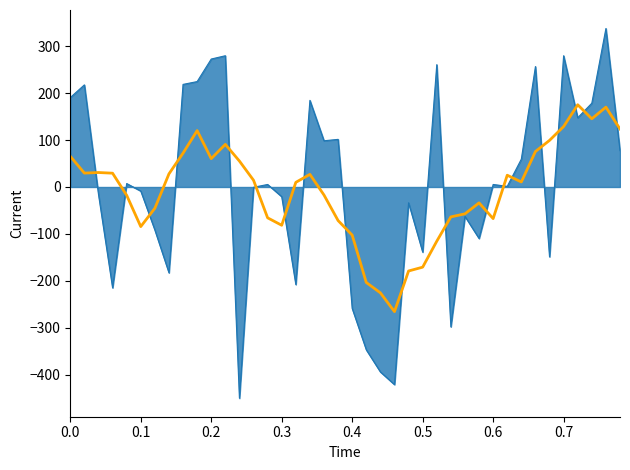

How many lines are shown in the chart?

2